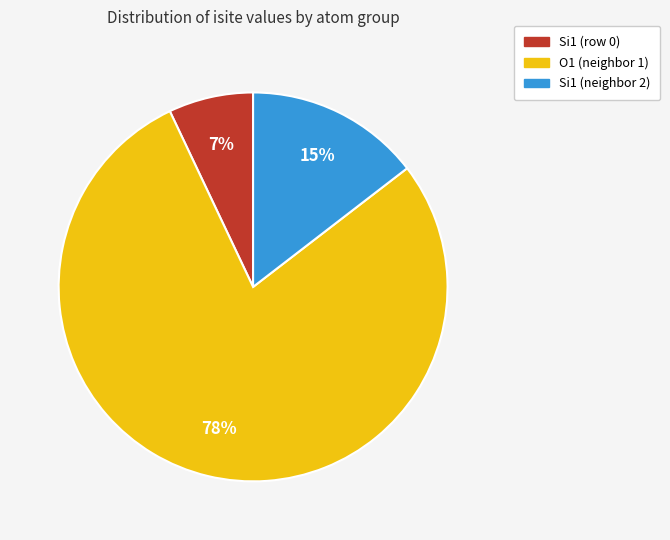

To the nearest percent, what is the average slice percentage?

33%